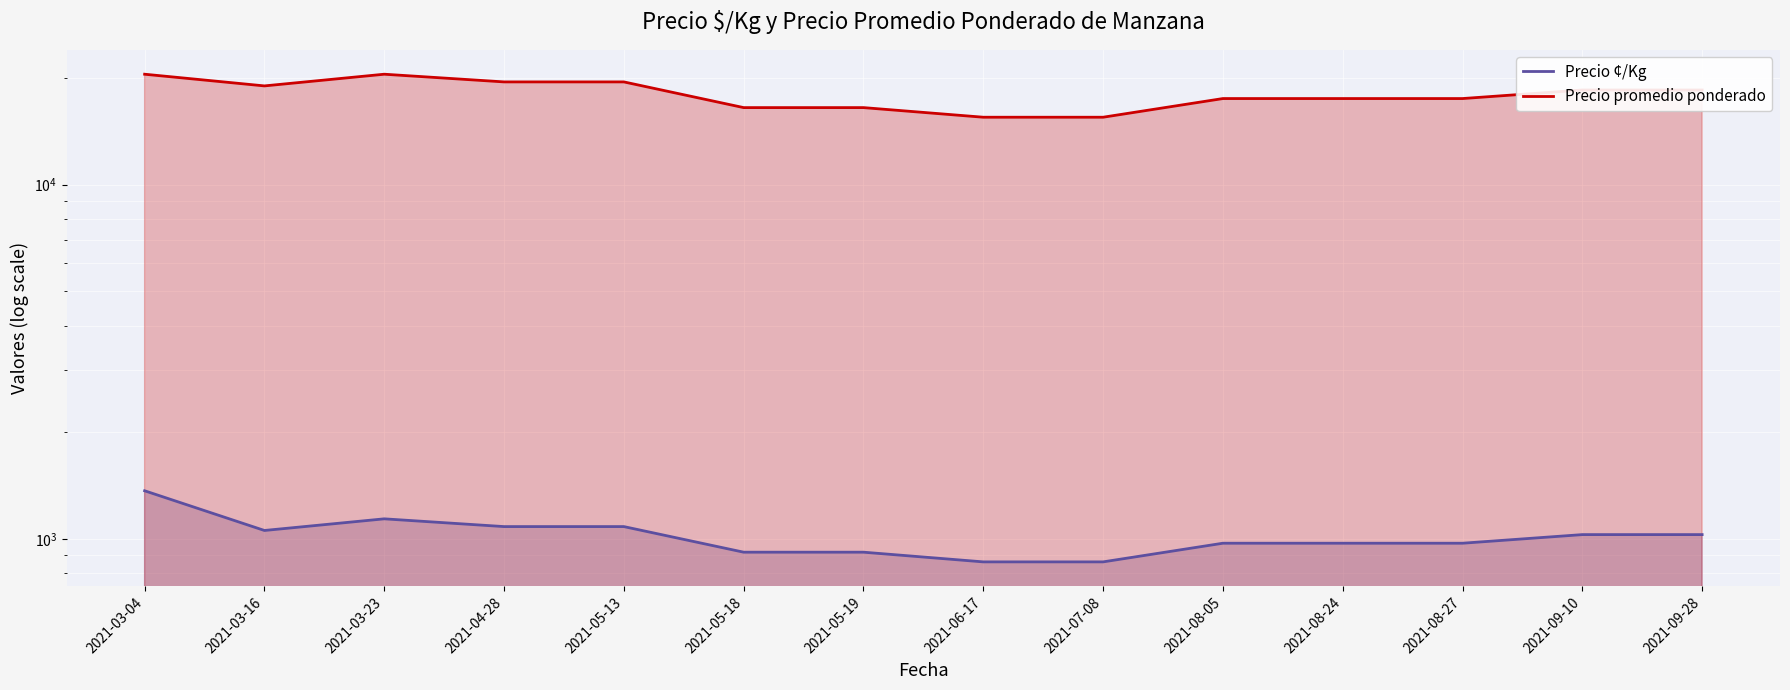

What is the total value across all series at 2021-03-04?

21867